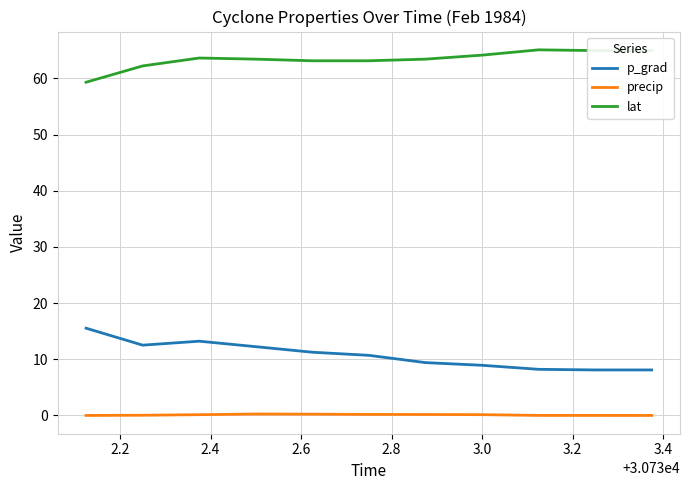

What is the difference between the second highest and second lowest values in the p_grad series?

5.1